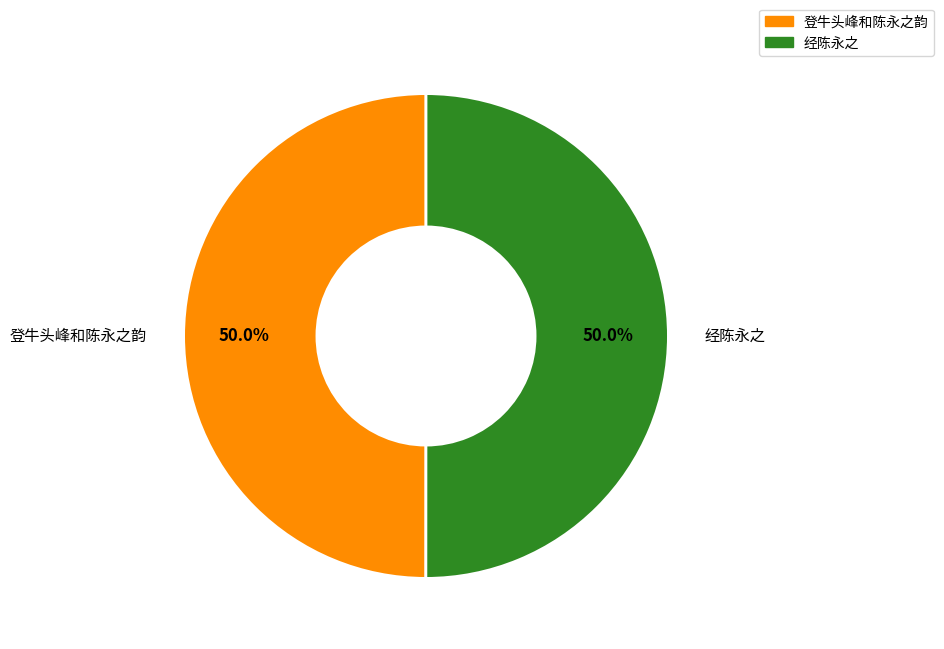

The 登牛头峰和陈永之韵 slice represents 44% of the pie. True or false?

False